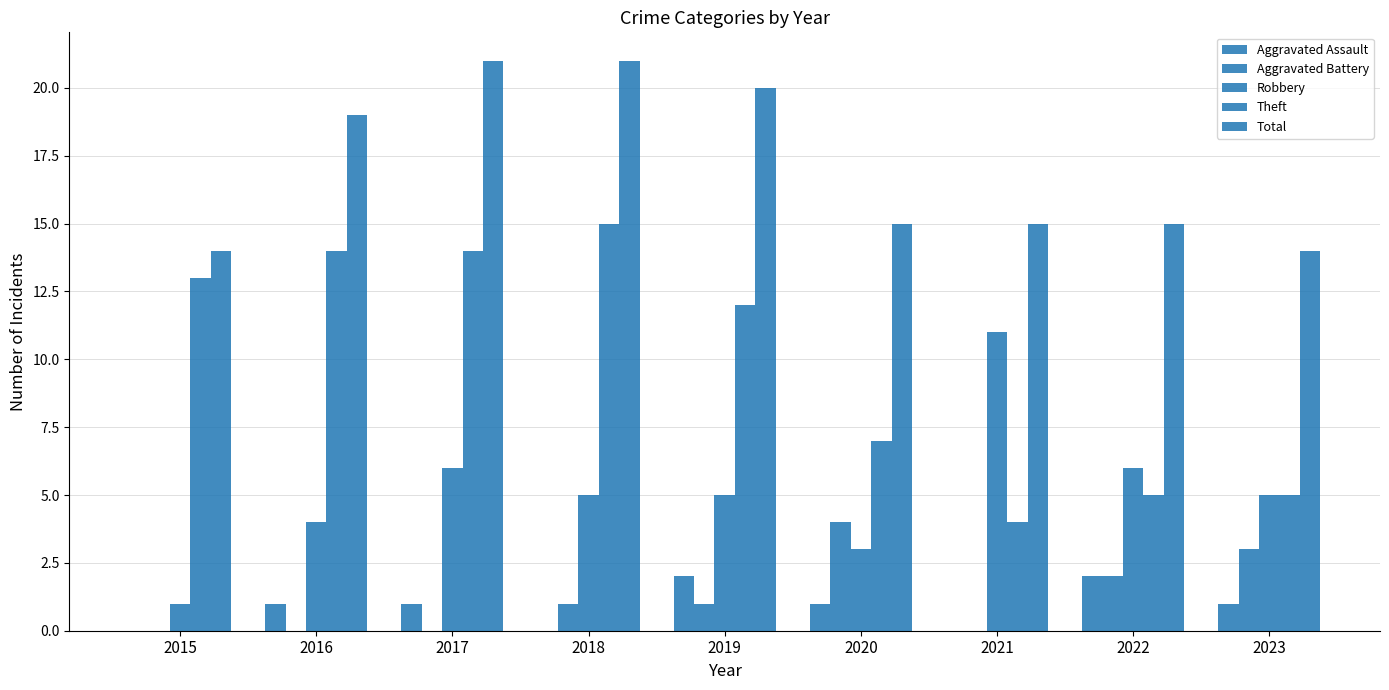

What is the difference between the highest and lowest values at 2019?

19